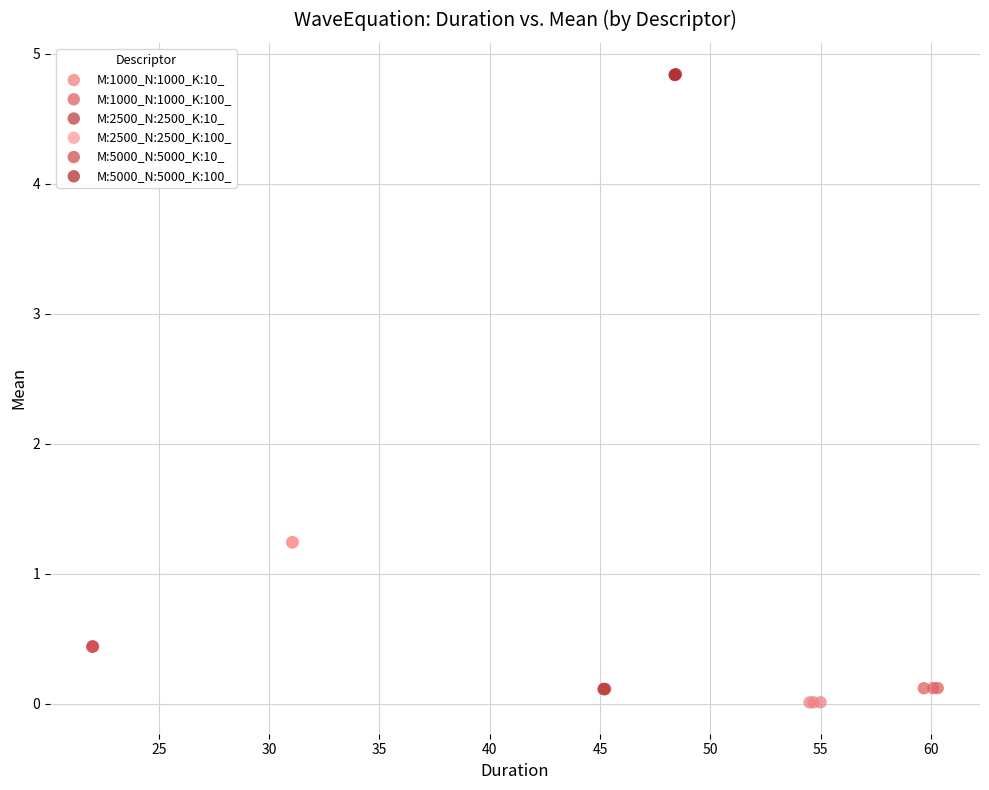

Which series reaches the maximum Y coordinate?

M:5000_N:5000_K:100_